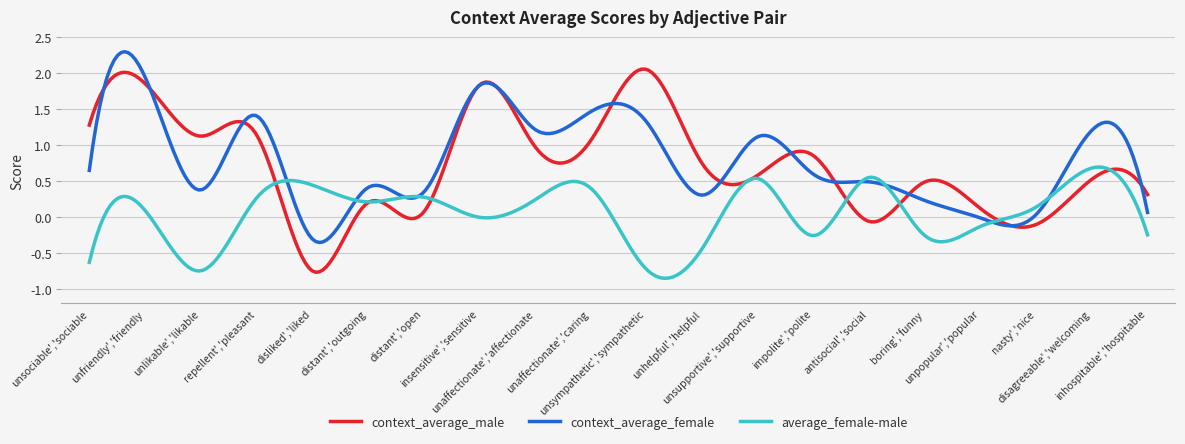

What is the maximum value for context_average_female?

2.3